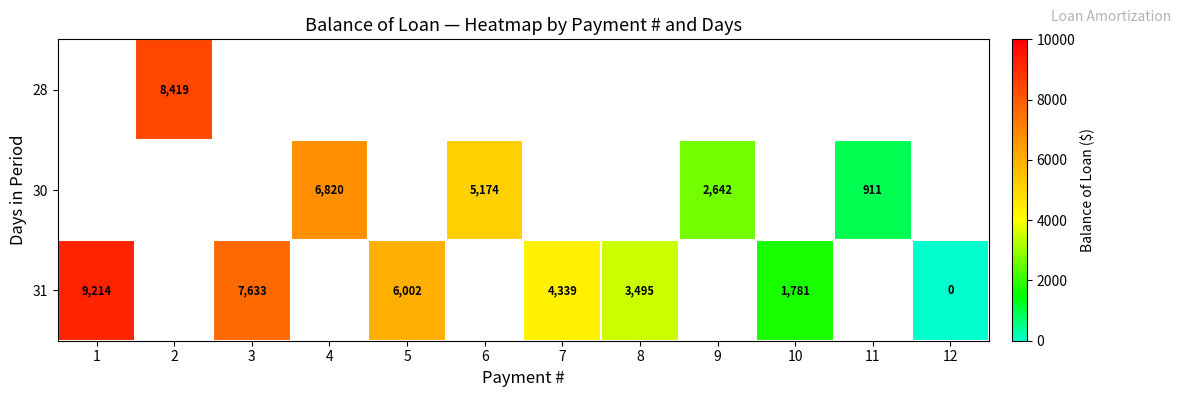

At which label does row_2 reach its peak?

1